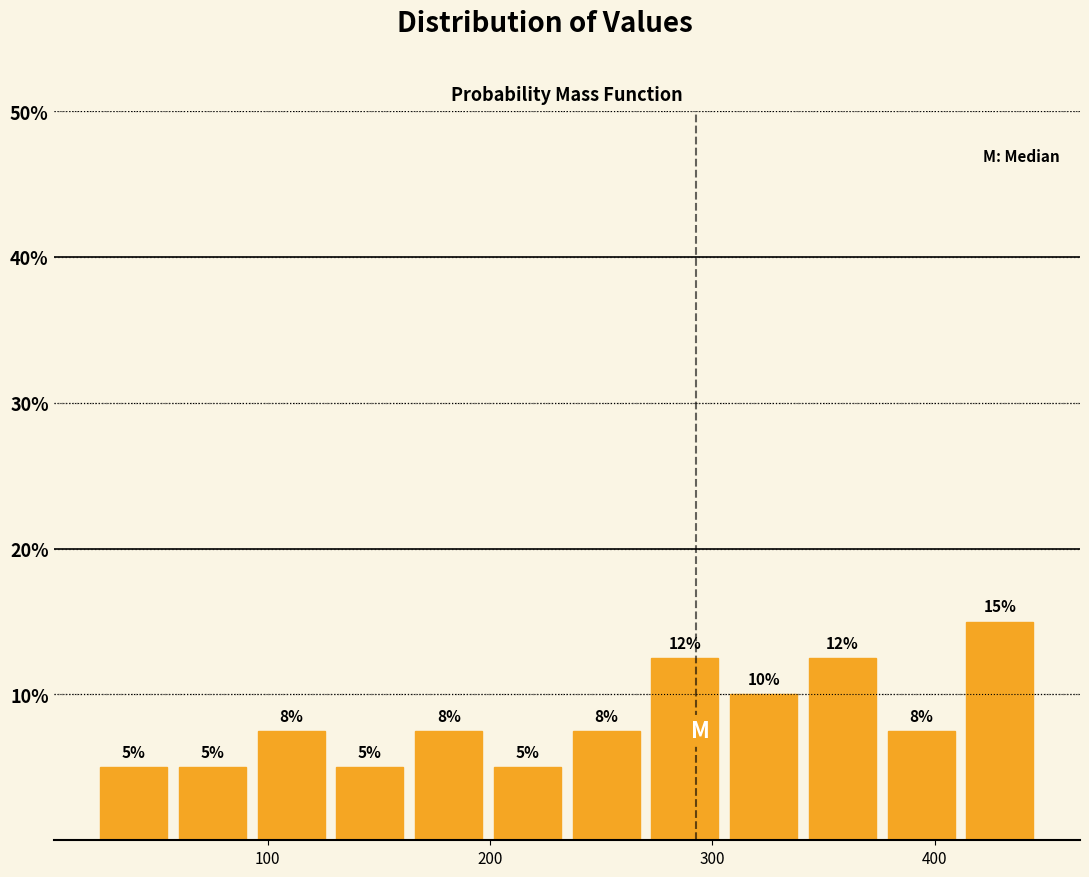

Around what value on the x-axis is the tallest bar? Give the approximate position of its centre, as read against the axis.

430